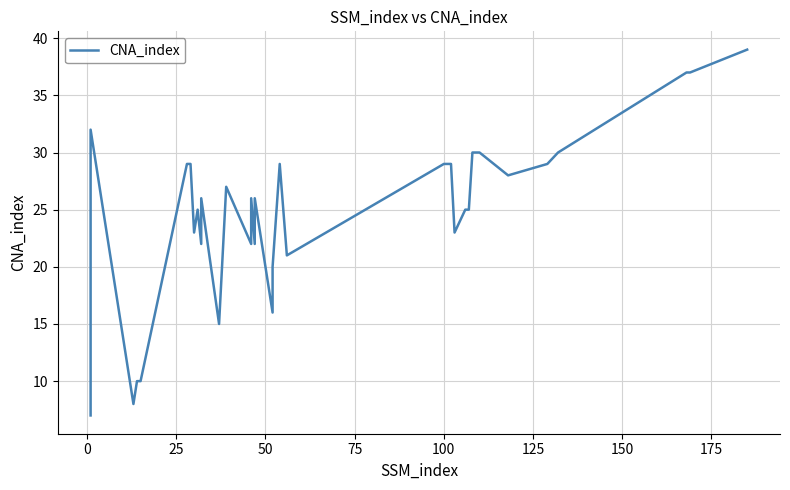

Reading right to left, list all the values displayed in this chart.

39	37	37	30	29	28	30	30	30	25	25	23	29	29	29	21	29	20	16	26	22	26	22	27	15	26	22	25	23	29	29	10	10	8	32	7